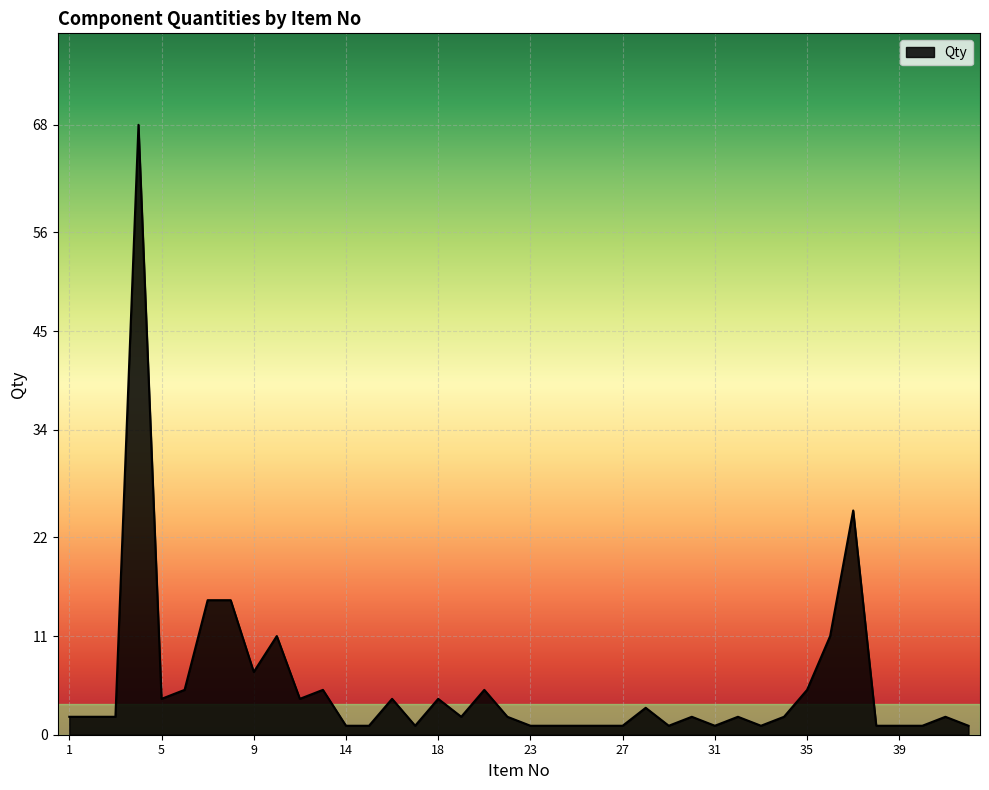

What is the minimum value shown in the chart?

1